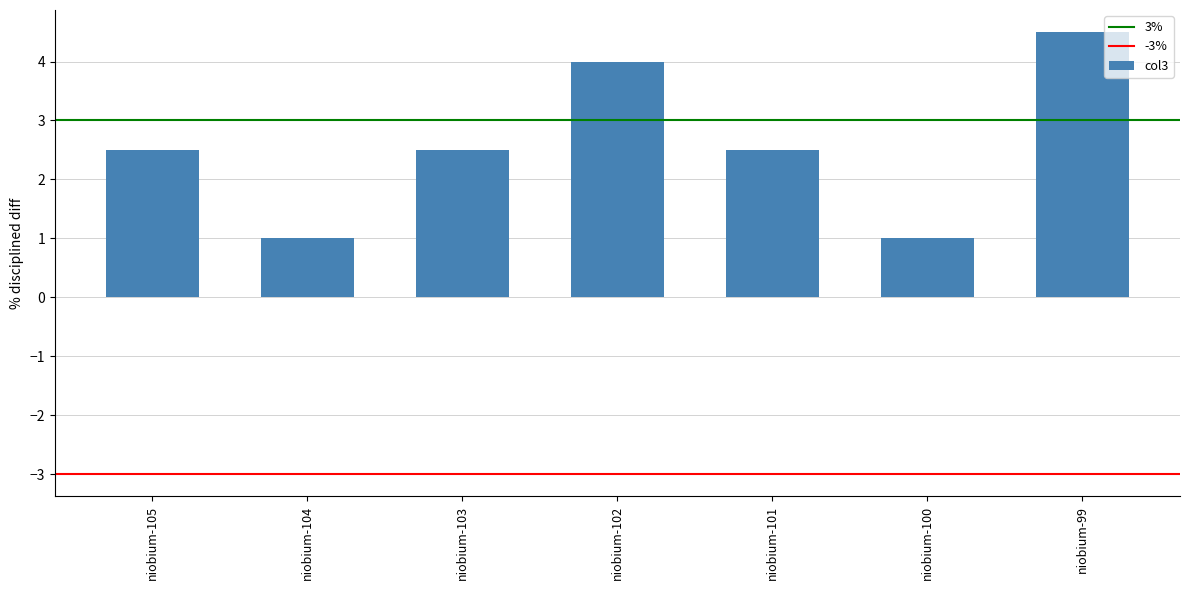

Reading right to left, extract all data points from this chart.

niobium-99=4.5	niobium-100=1.0	niobium-101=2.5	niobium-102=4.0	niobium-103=2.5	niobium-104=1.0	niobium-105=2.5